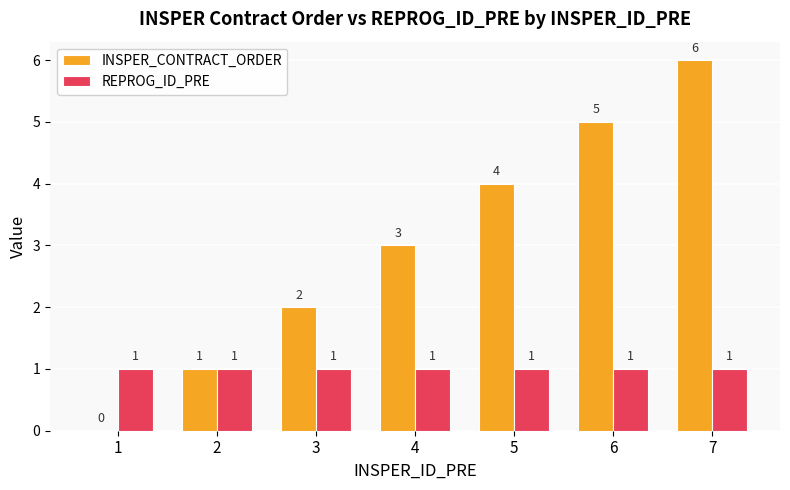

Are the bars grouped side by side (vs. stacked)?

Yes